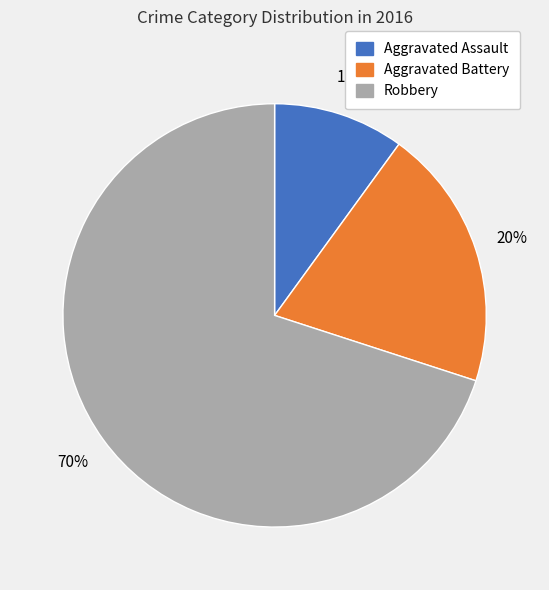

To the nearest percent, what is the combined percentage of Aggravated Assault and Robbery?

80%